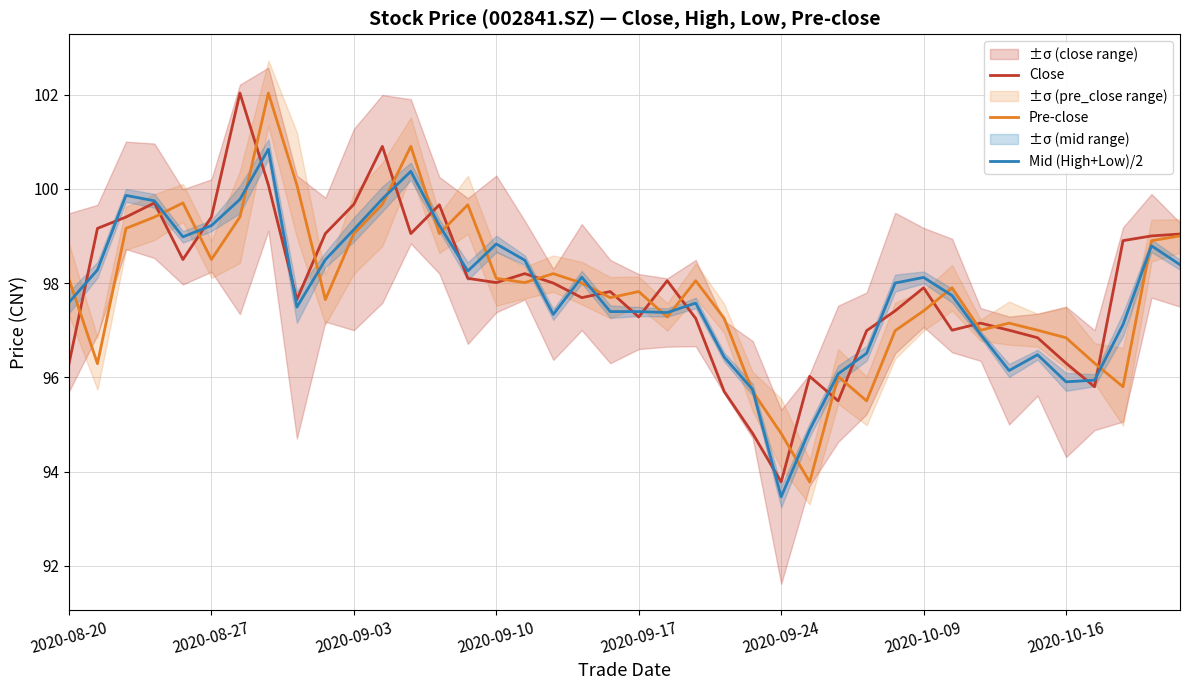

The Pre-close series shows 94.8 at 2020-09-24. True or false?

True